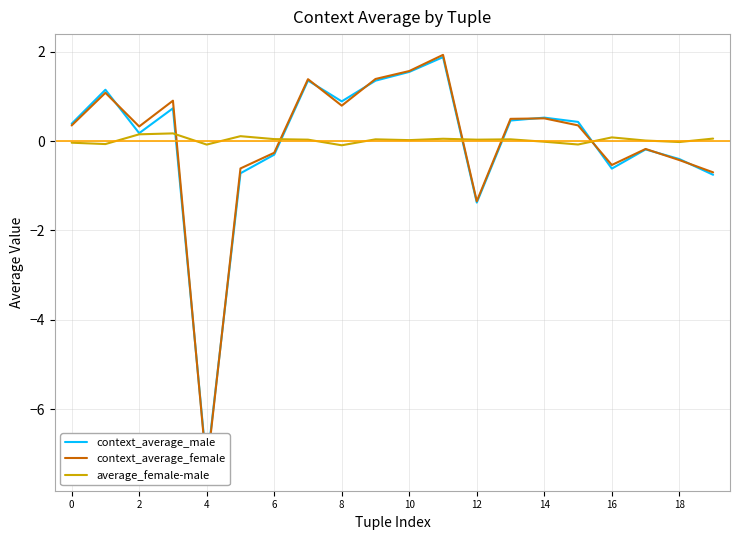

At which category does the chart reach its peak across all series?

11